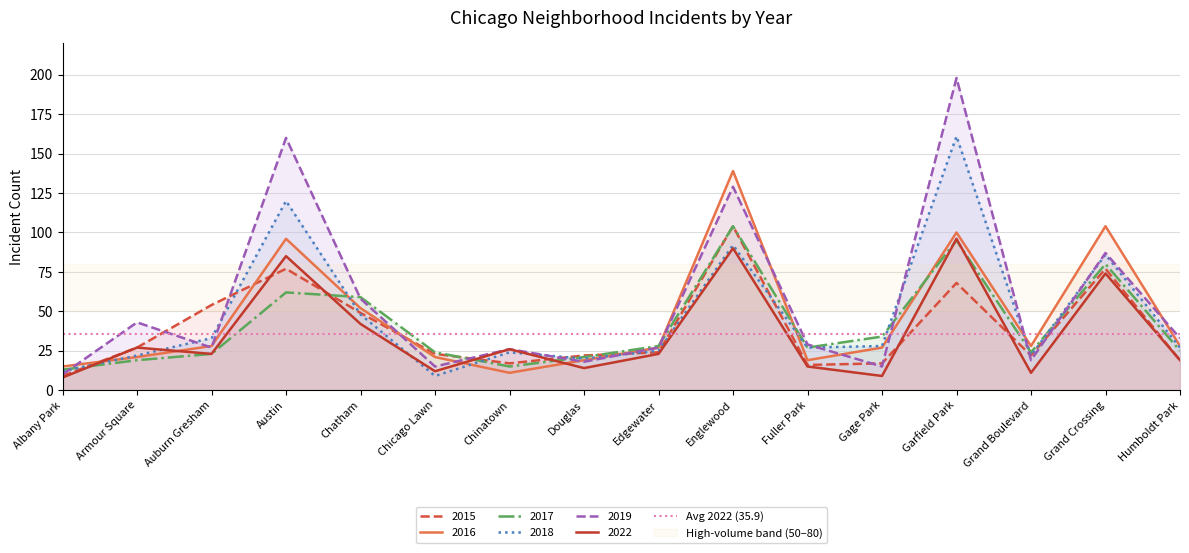

What is the sum of the 2019 values at Englewood and Grand Crossing?

216